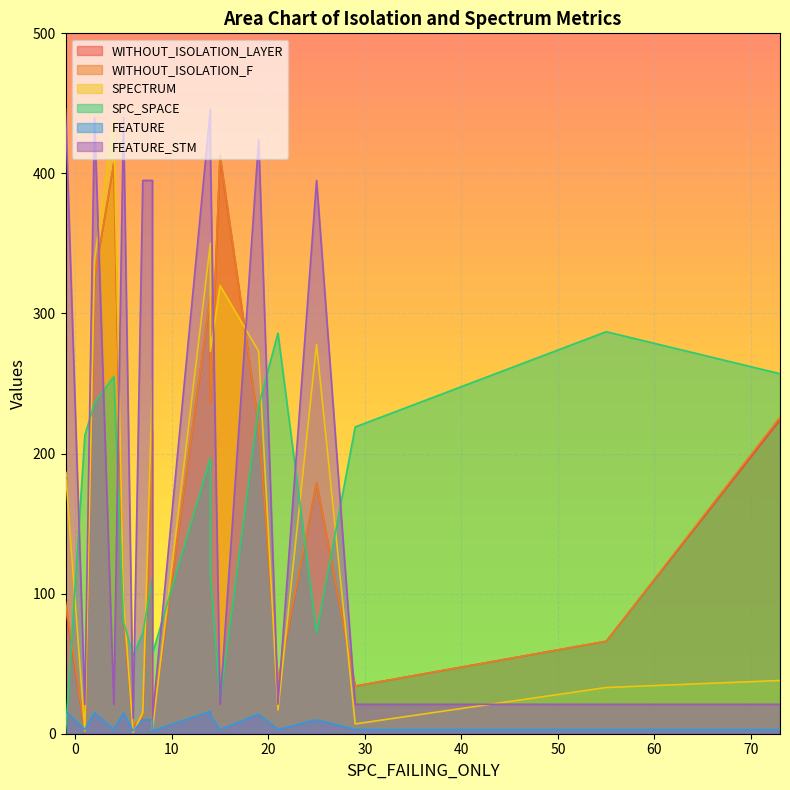

What is the value of the FEATURE_STM point at the 18th from the left?

395